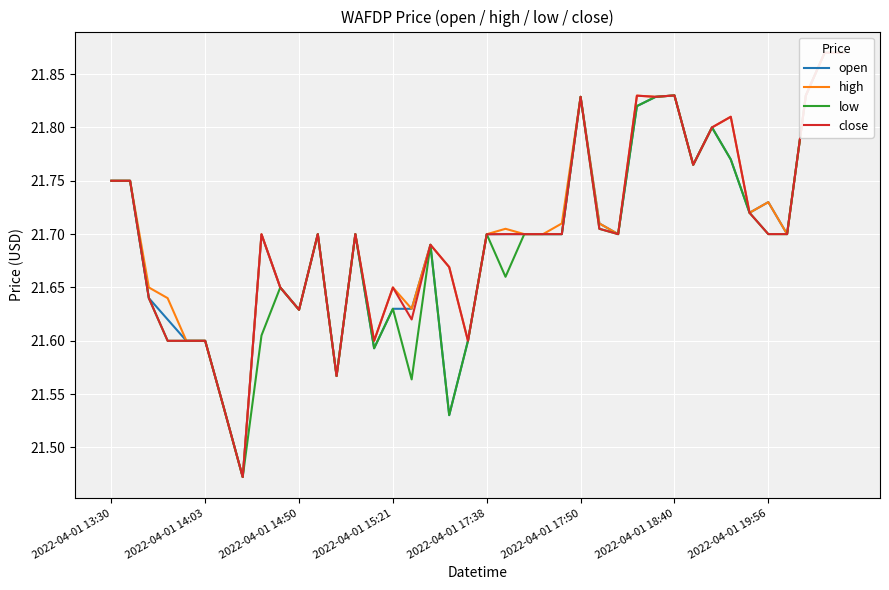

At how many categories does at least one series exceed 21?

40